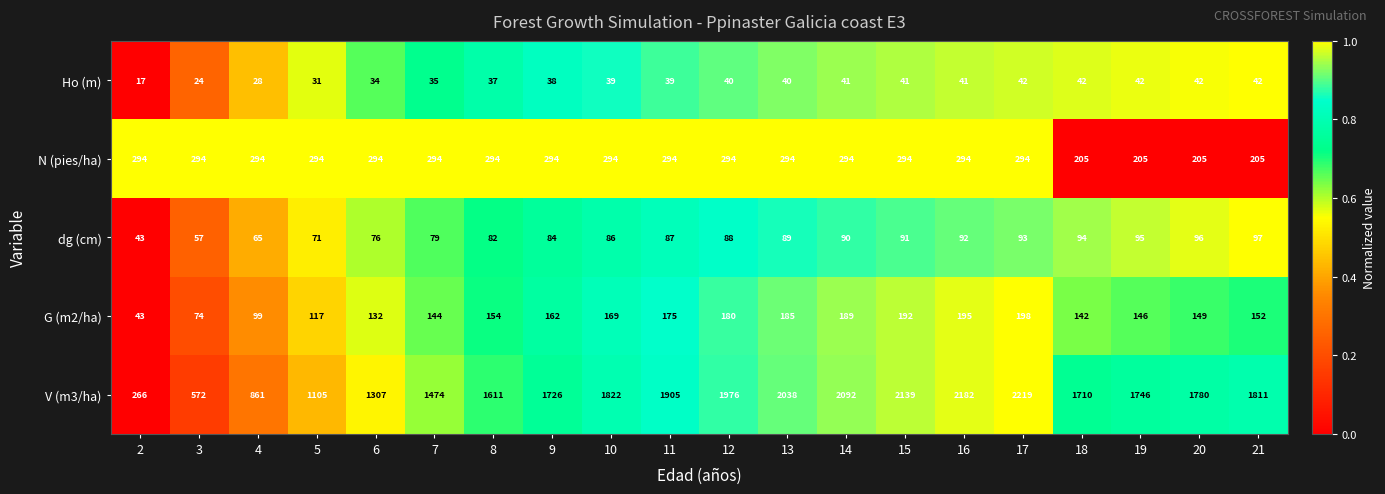

What is the greatest value displayed?

2219